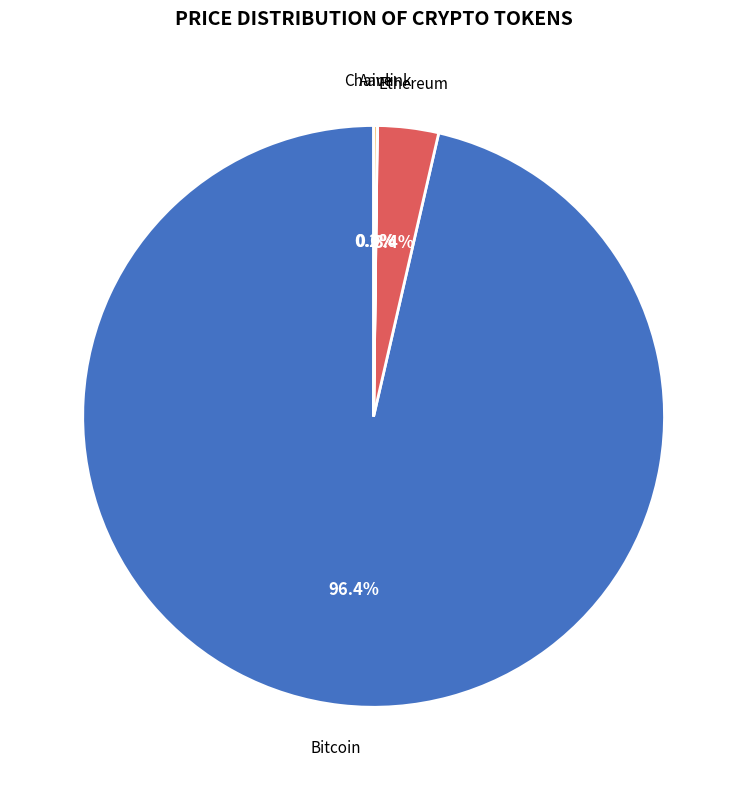

Does any single category account for the majority?

Yes